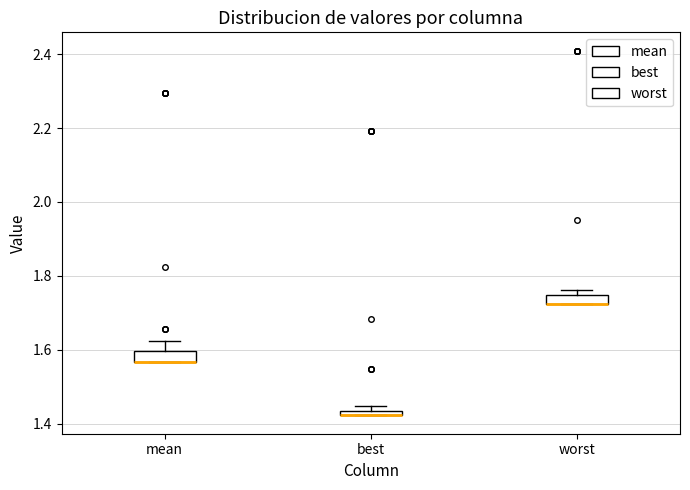

Where is the upper edge of the box for worst on the y-axis? The values are not printed on the chart, so give them approximately, as read against the axis.

1.74